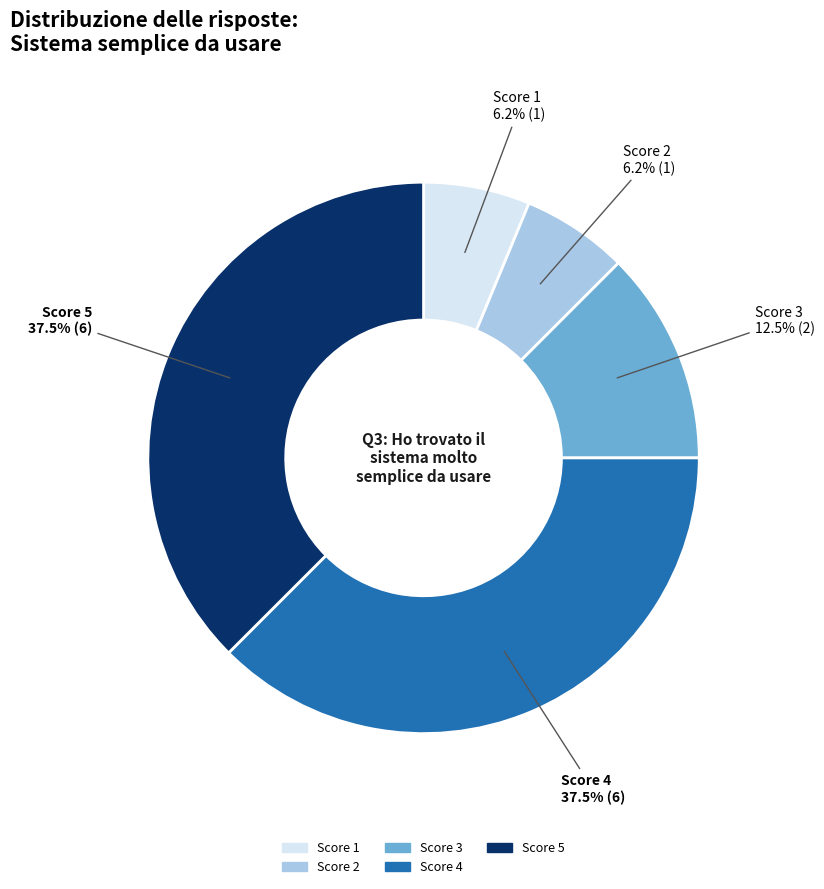

Does any single category account for the majority?

No